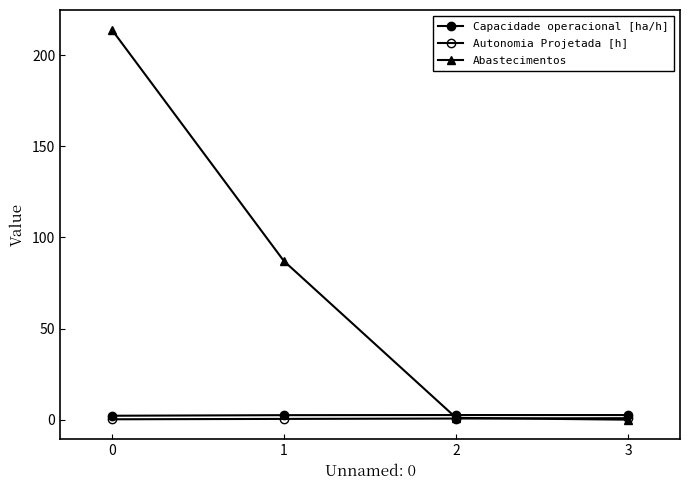

At which category does the chart reach its minimum across all series?

3